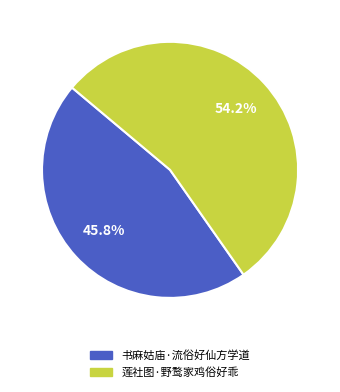

What is the largest slice in the pie chart?

莲社图·野鹜家鸡俗好乖